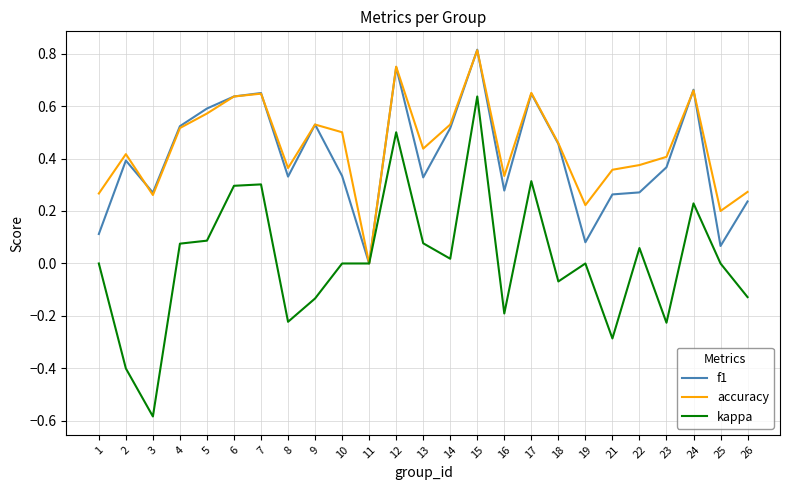

Which category has the lowest value in the accuracy series?

11